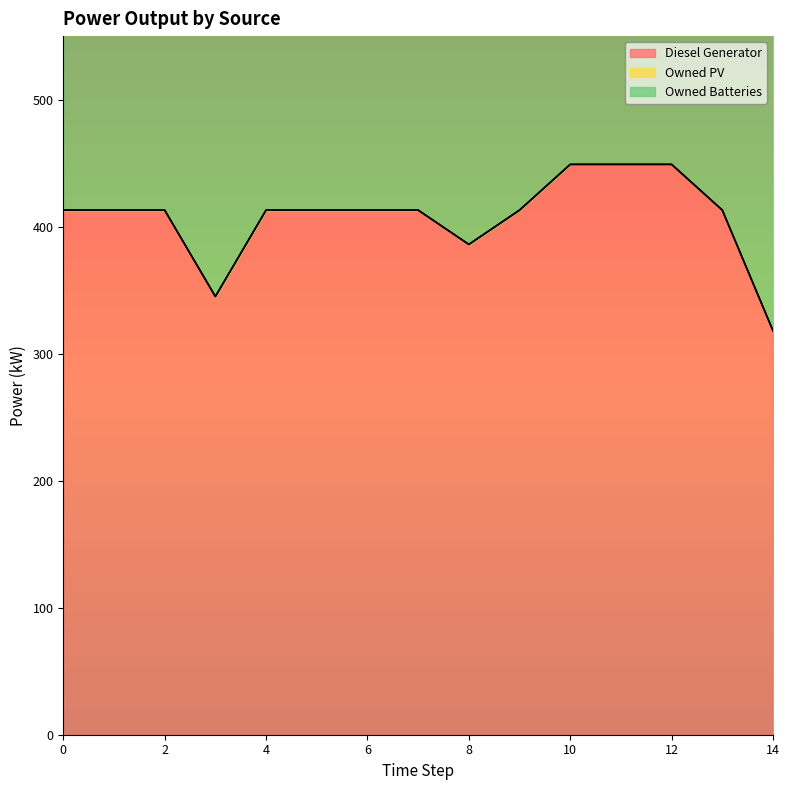

Which label corresponds to the largest value in the chart?

11